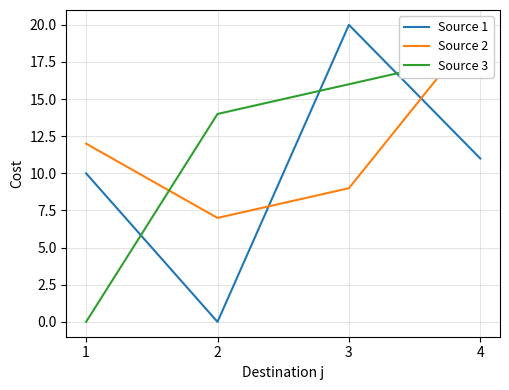

Between 1 and 2, which series saw the biggest shift?

Source 3